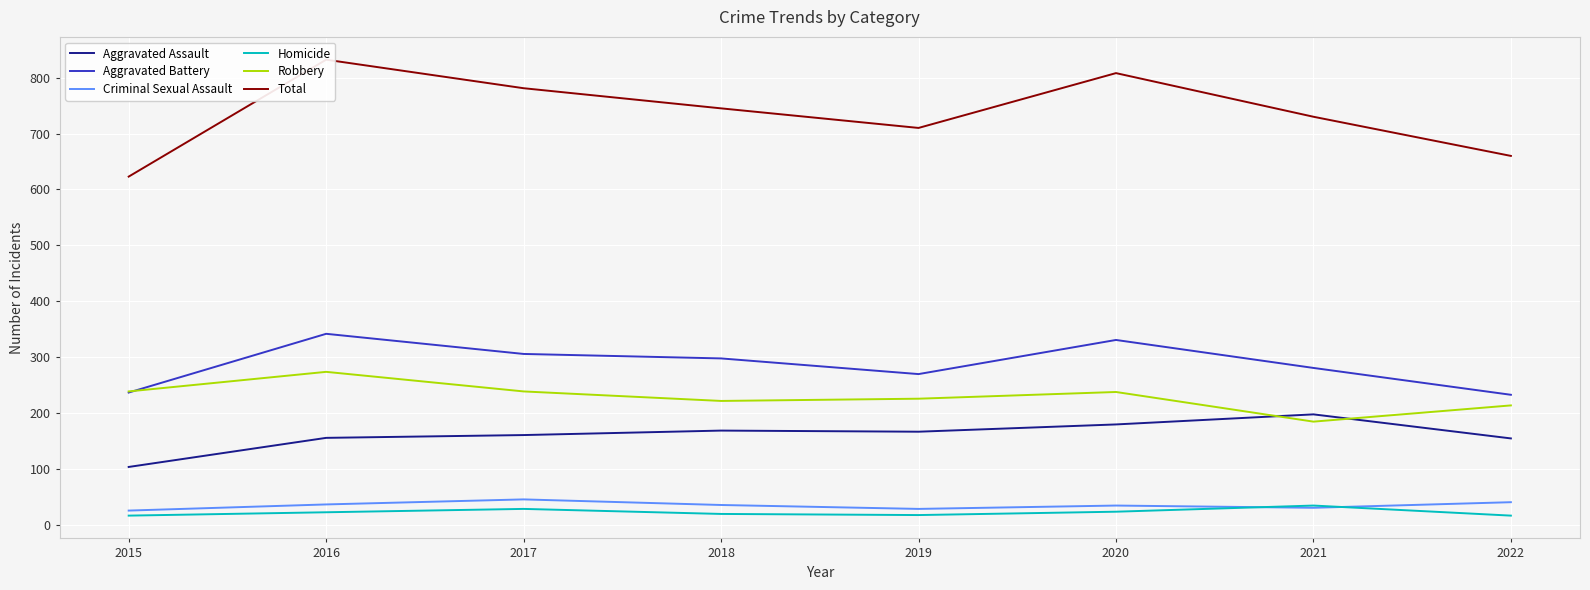

True or false: Total has a value of 484 at 2018.

False